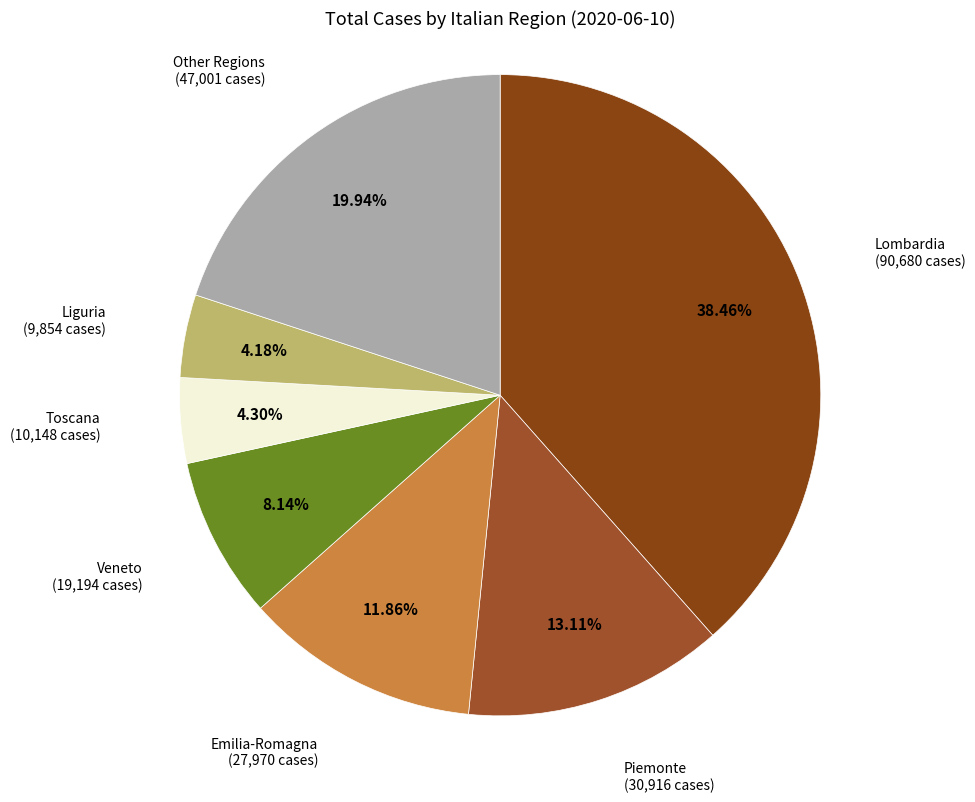

Combined, do Piemonte and Other Regions account for over 50%?

No